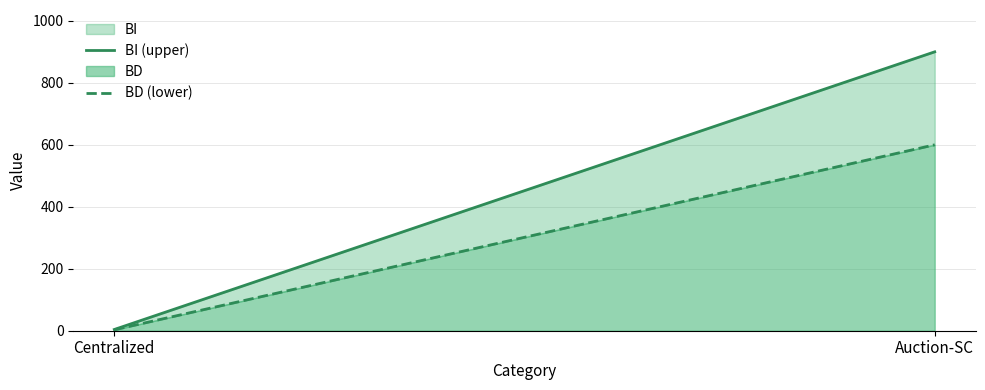

What are all the series names shown in the legend?

BI (upper), BD (lower)